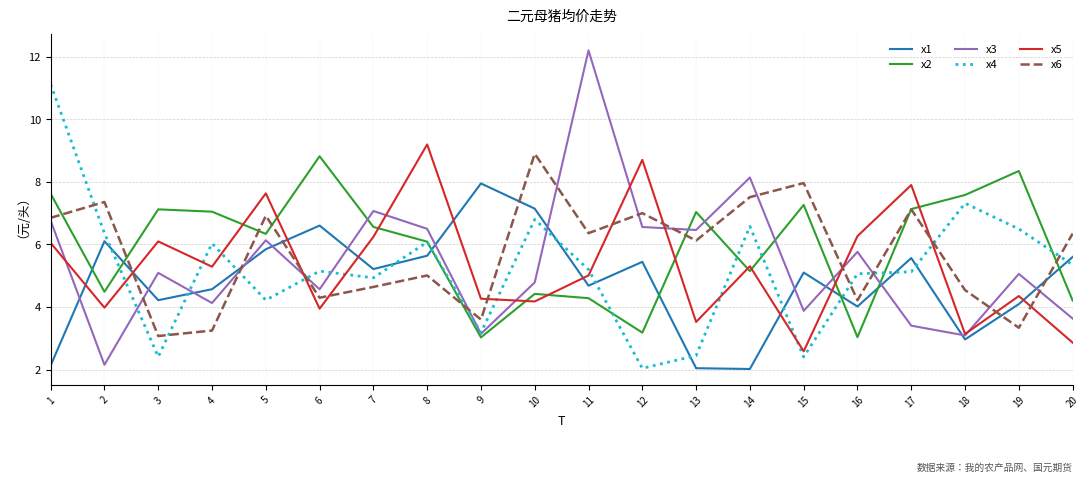

Which series has the widest spread of values?

x3